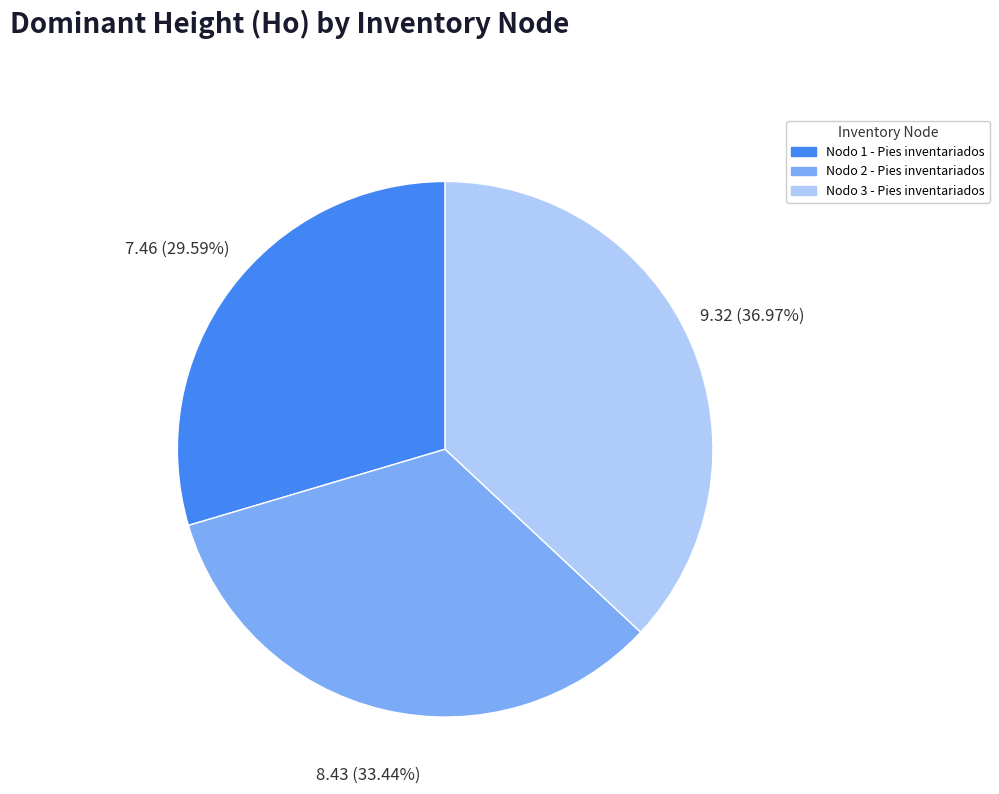

Which slice is the largest?

Nodo 3 - Pies inventariados